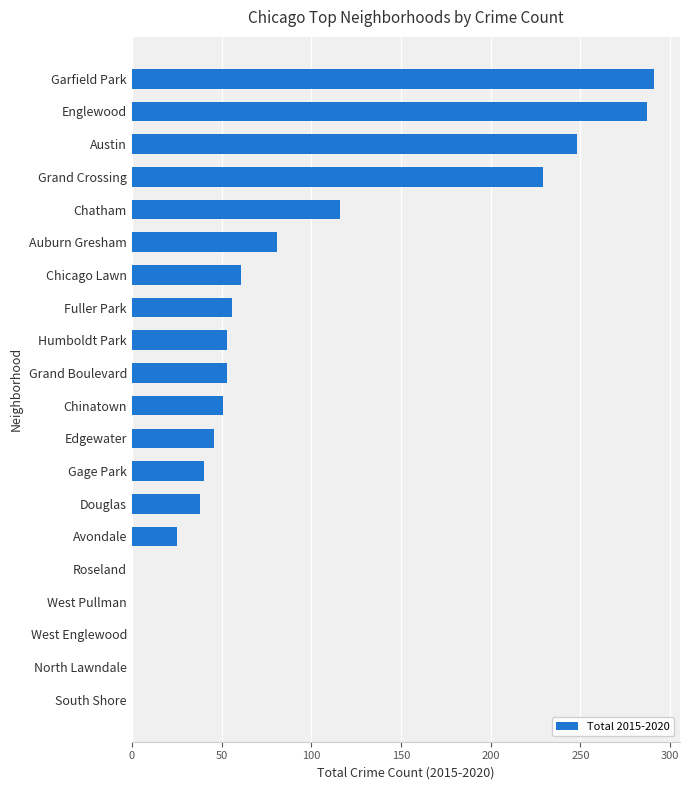

Reading bottom to top, what are all the values shown in this chart?

South Shore=0	North Lawndale=0	West Englewood=0	West Pullman=0	Roseland=0	Avondale=25	Douglas=38	Gage Park=40	Edgewater=46	Chinatown=51	Grand Boulevard=53	Humboldt Park=53	Fuller Park=56	Chicago Lawn=61	Auburn Gresham=81	Chatham=116	Grand Crossing=229	Austin=248	Englewood=287	Garfield Park=291